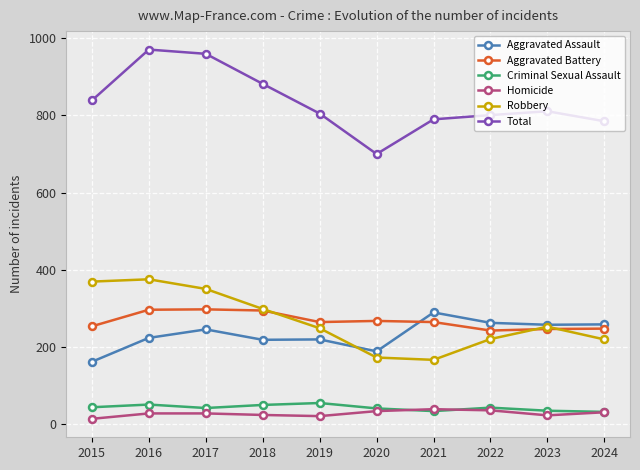

What is the difference between the highest and lowest values at 2021?

757